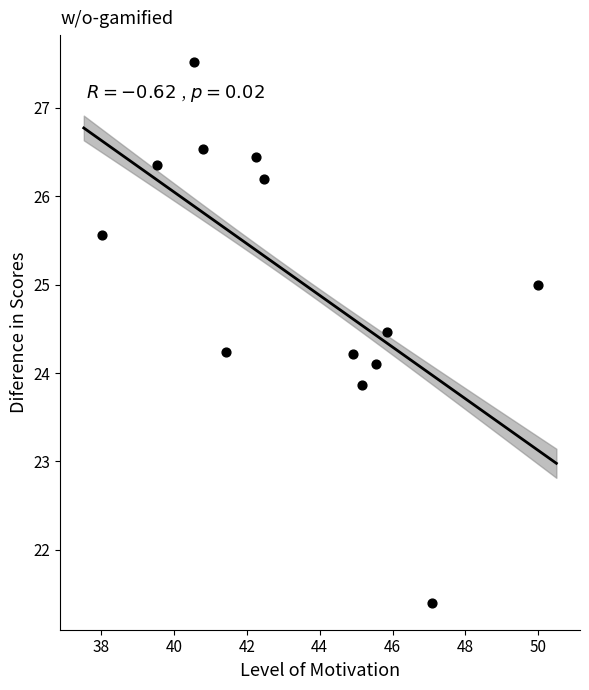

What is the range of X values (max minus min)?

12.0